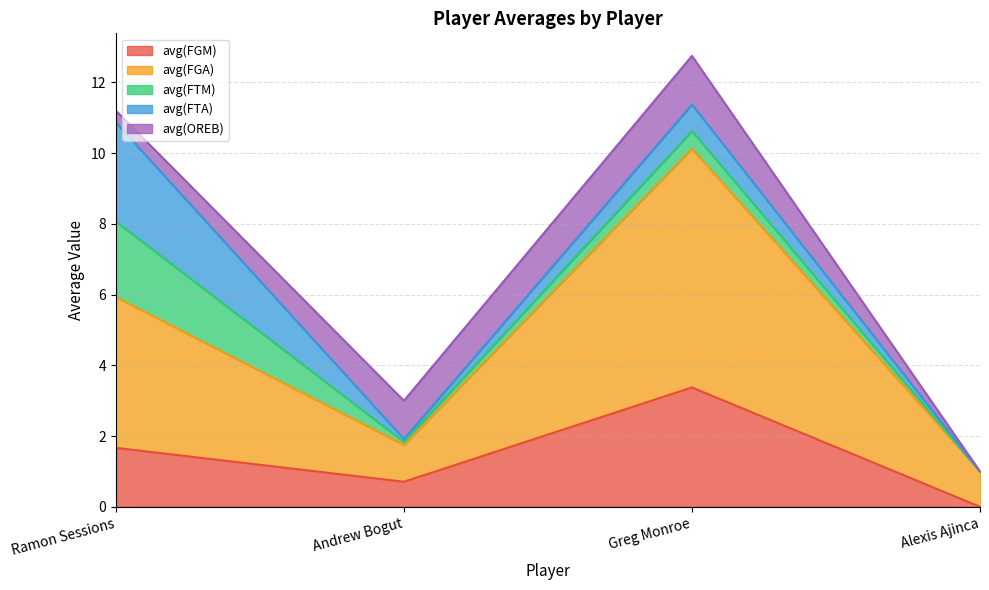

Which series has the widest spread of values?

avg(FGA)